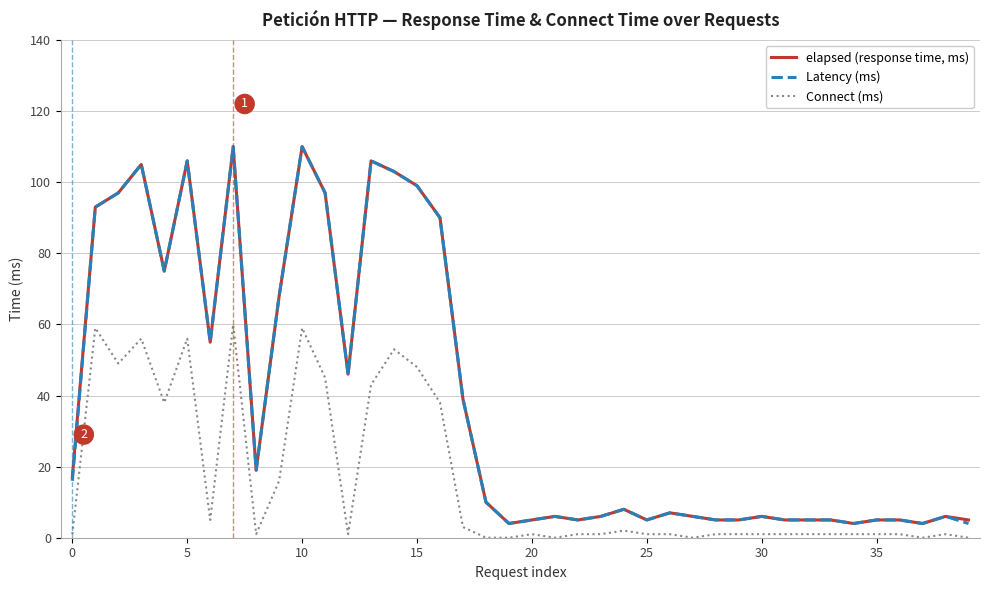

True or false: Connect (ms) and elapsed (response time, ms) intersect in this chart.

False